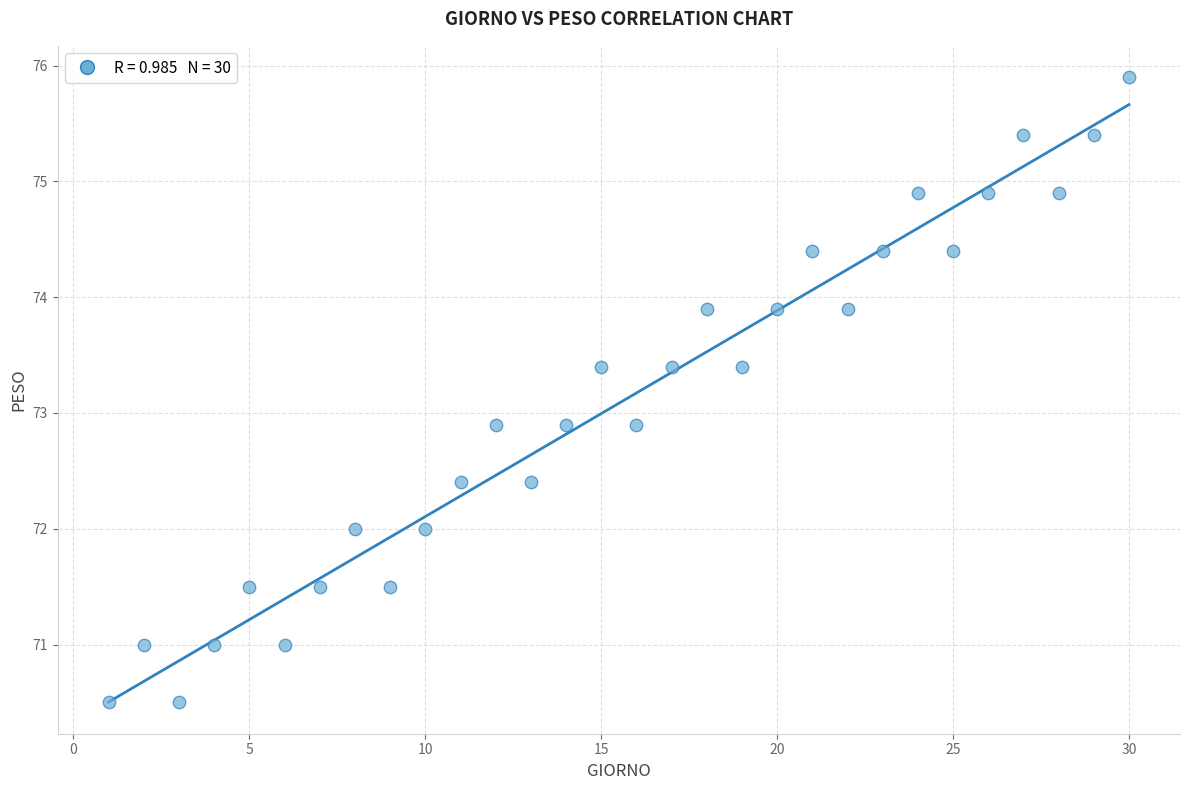

What is the range of X values (max minus min)?

29.0